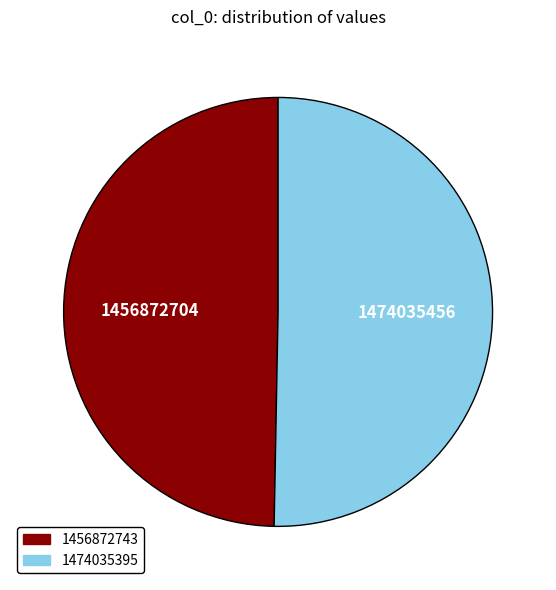

How many segments does this pie chart have?

2